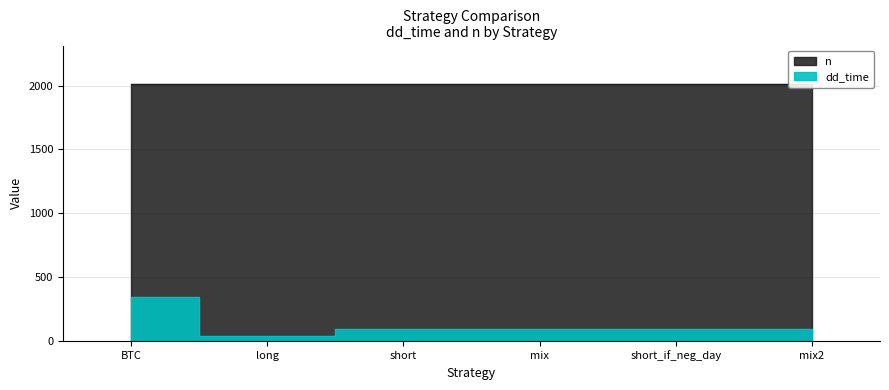

Between BTC and short, which is larger?

BTC